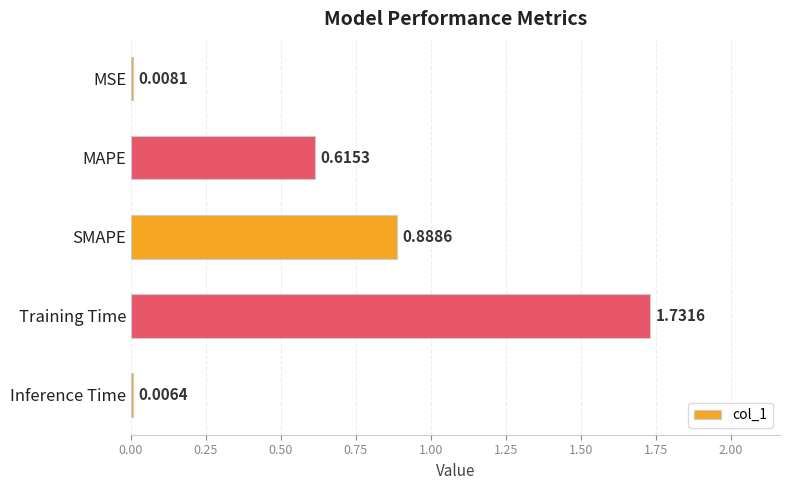

Where is the data nearest to the value 0?

Inference Time